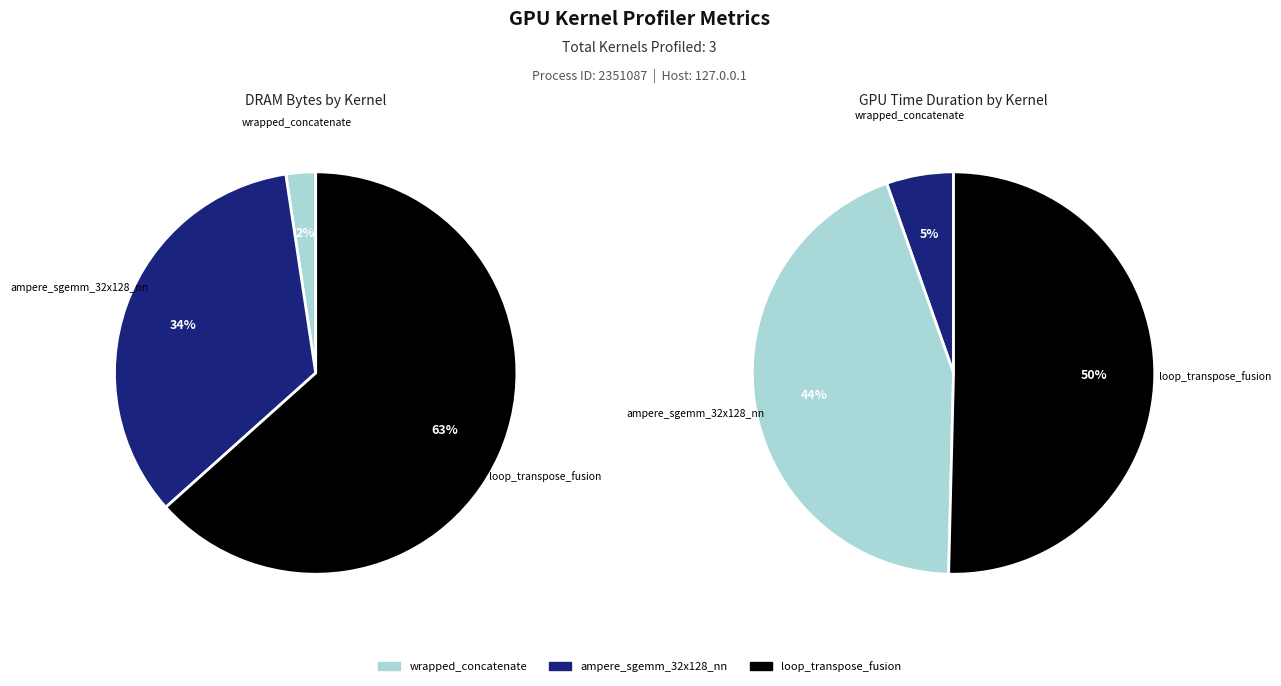

What is the majority slice?

loop_transpose_fusion